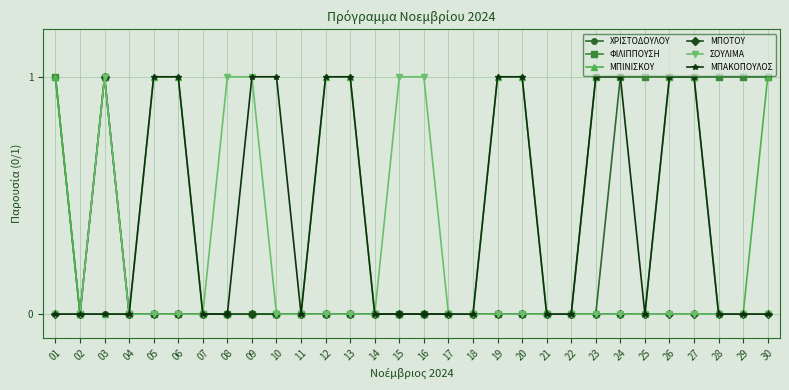

What are all the series names shown in the legend?

ΧΡΙΣΤΟΔΟΥΛΟΥ, ΦΙΛΙΠΠΟΥΣΗ, ΜΠΙΝΙΣΚΟΥ, ΜΠΟΤΟΥ, ΣΟΥΛΙΜΑ, ΜΠΑΚΟΠΟΥΛΟΣ